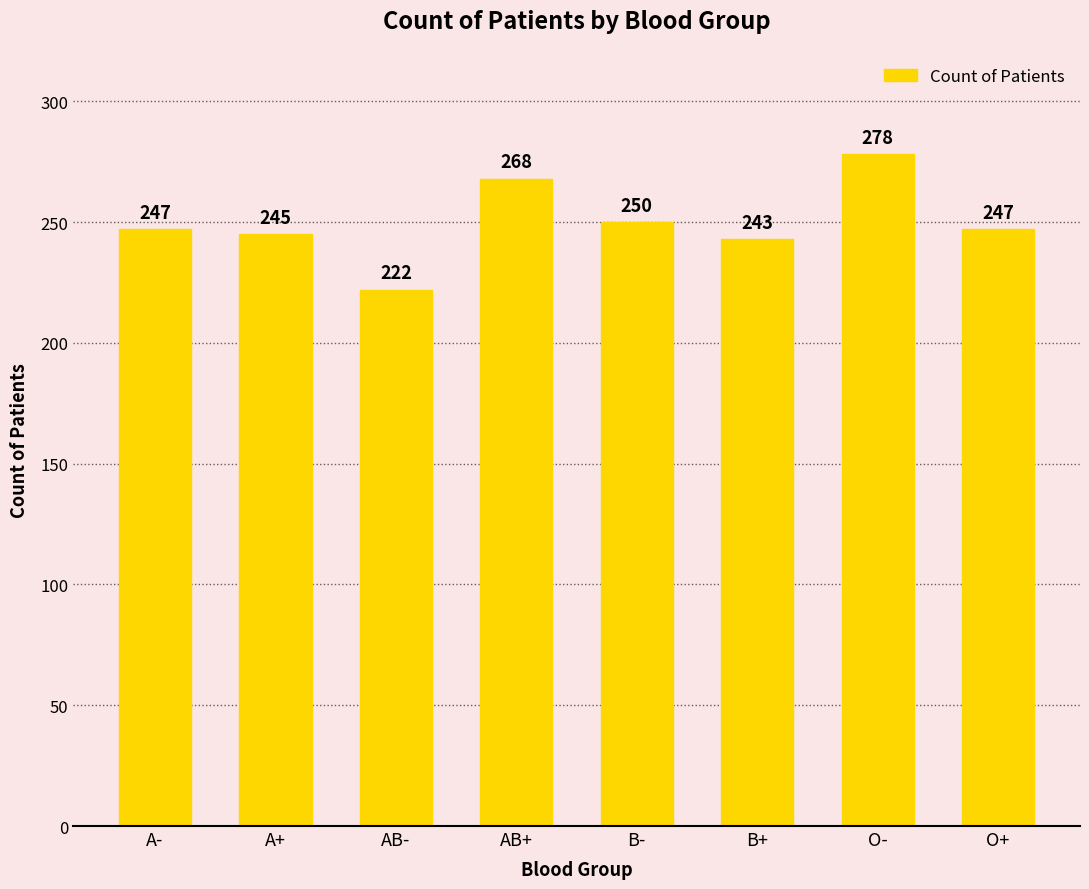

The value at AB- is 290. True or false?

False